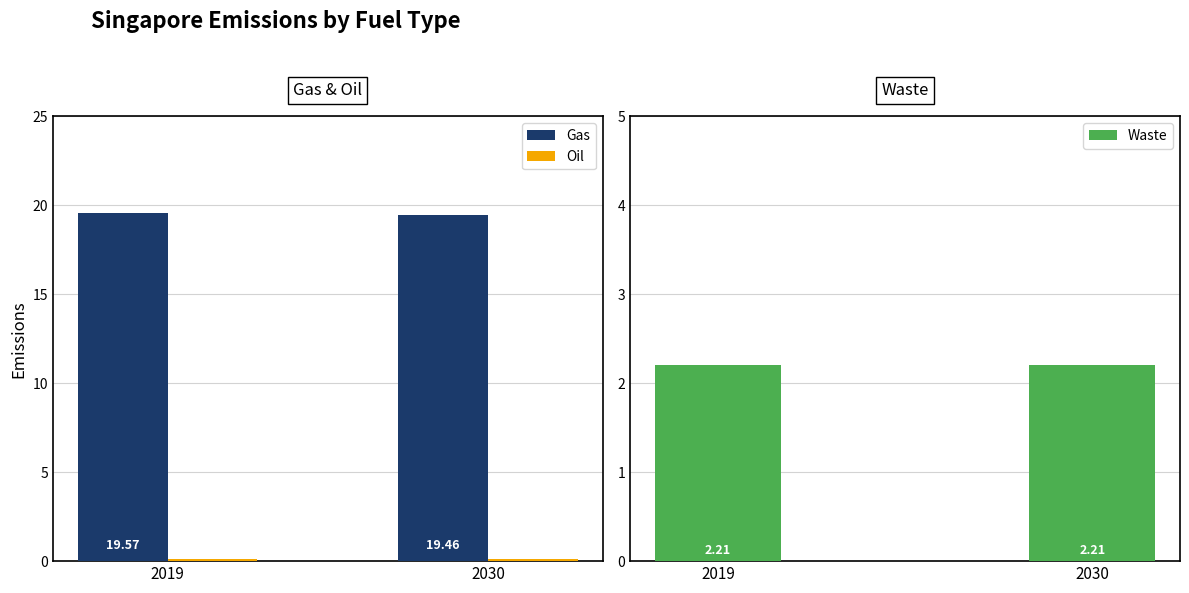

Read the Oil value at 2030.

0.1